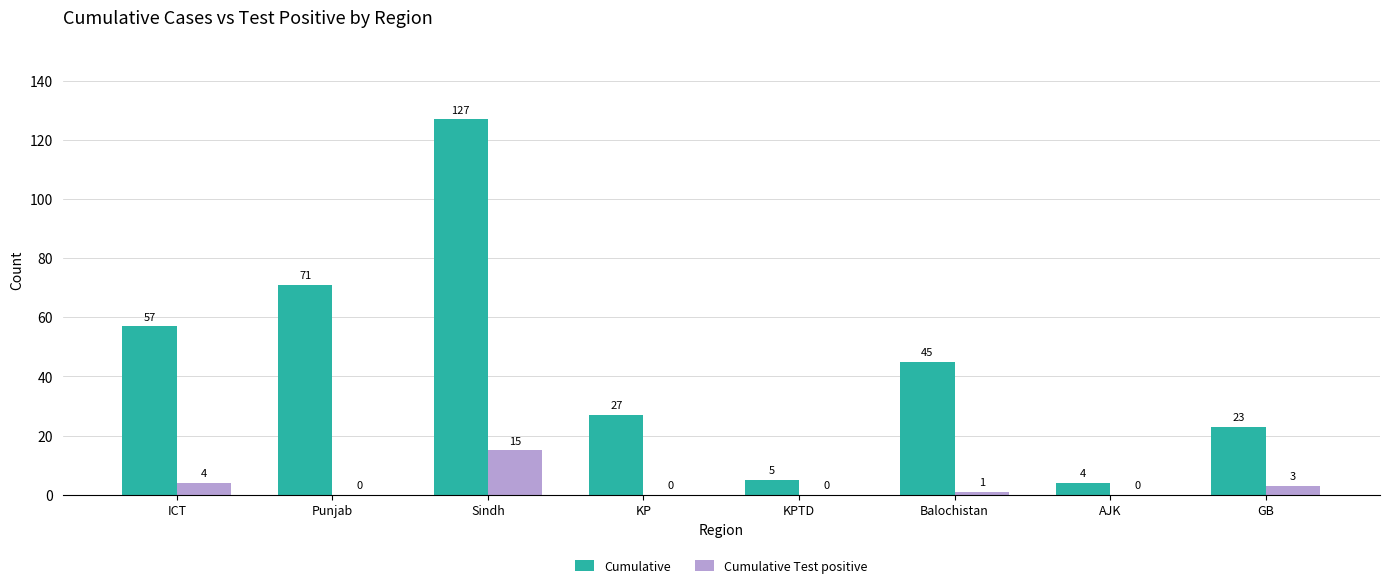

What is the maximum value shown in the chart?

127